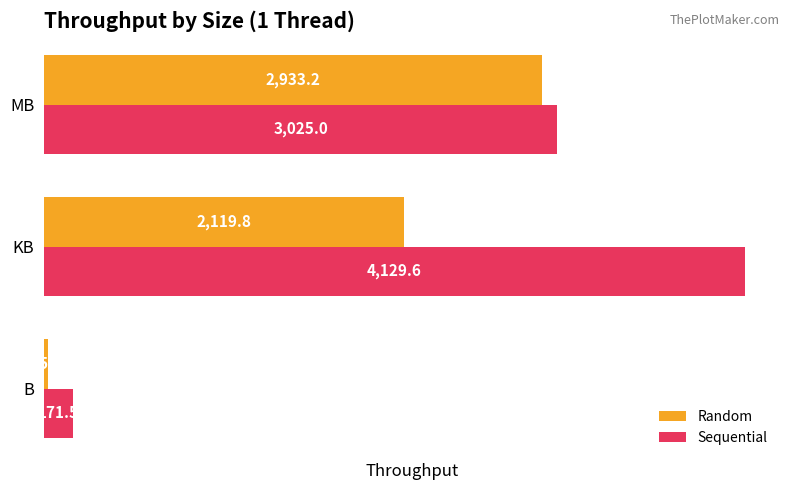

Between B and KB, which series saw the biggest shift?

Sequential